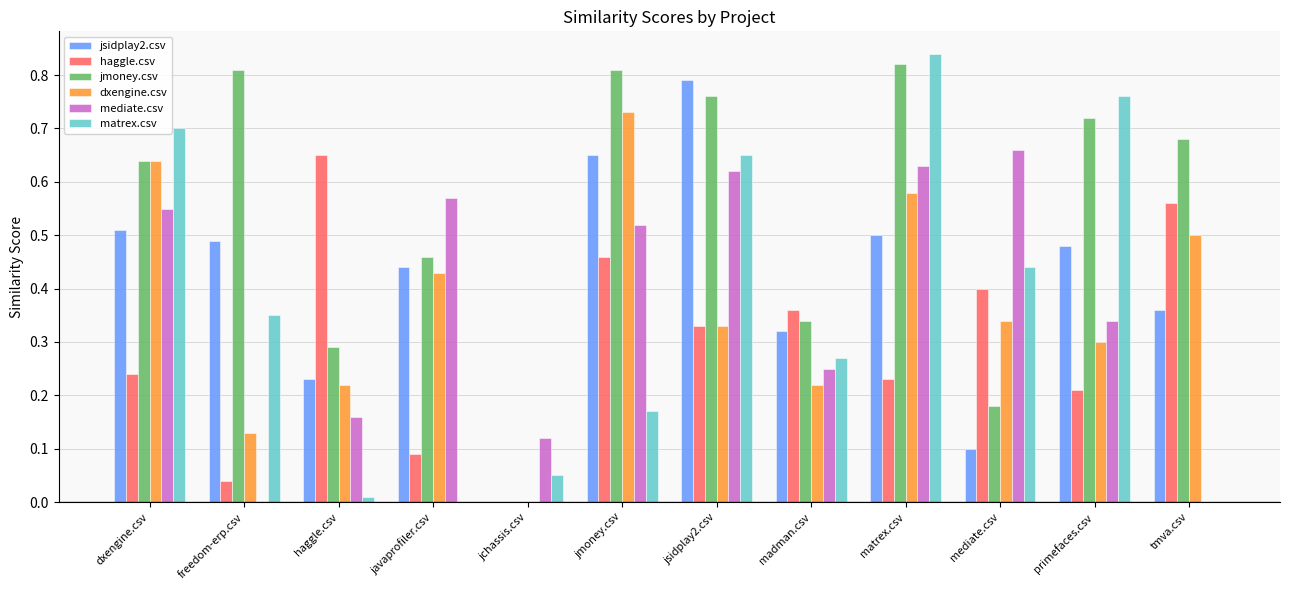

Which series changed the most between javaprofiler.csv and tmva.csv?

mediate.csv